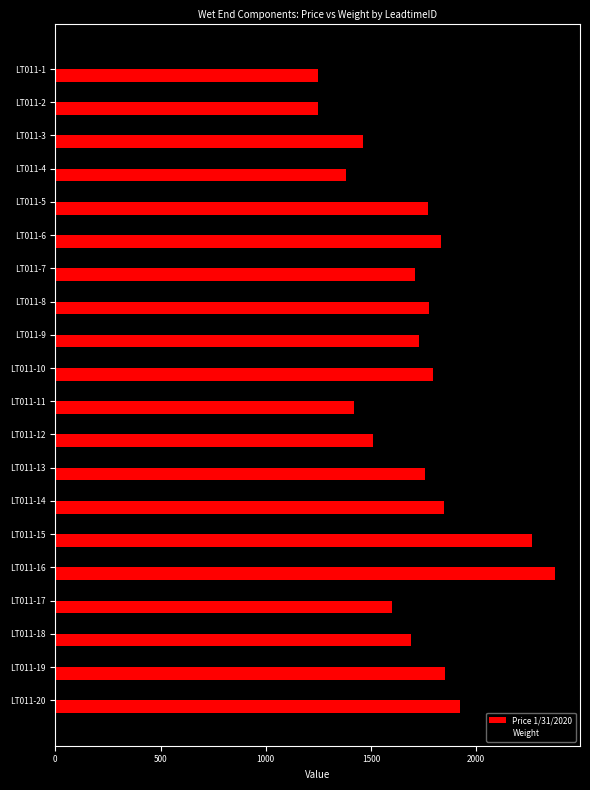

What is the average value of the Price 1/31/2020 series?

1709.9